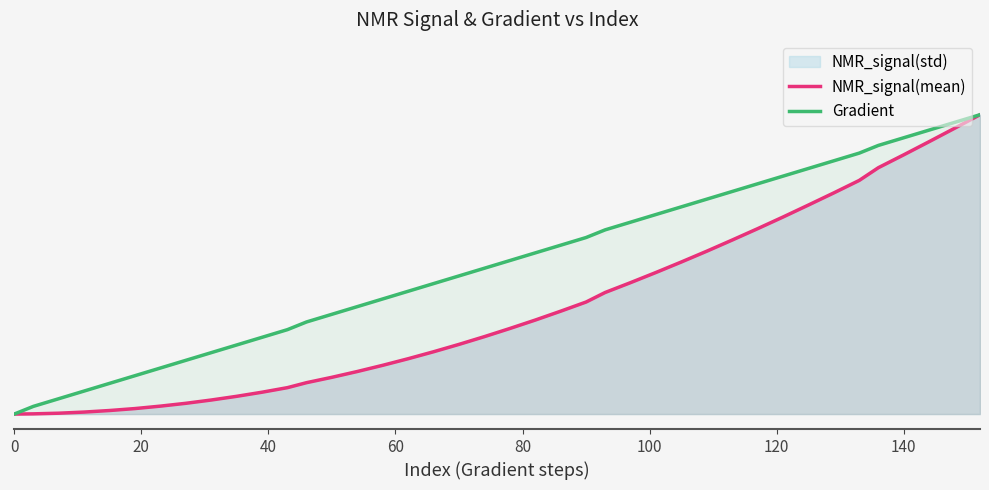

Does the chart display data point markers on the line(s)?

No